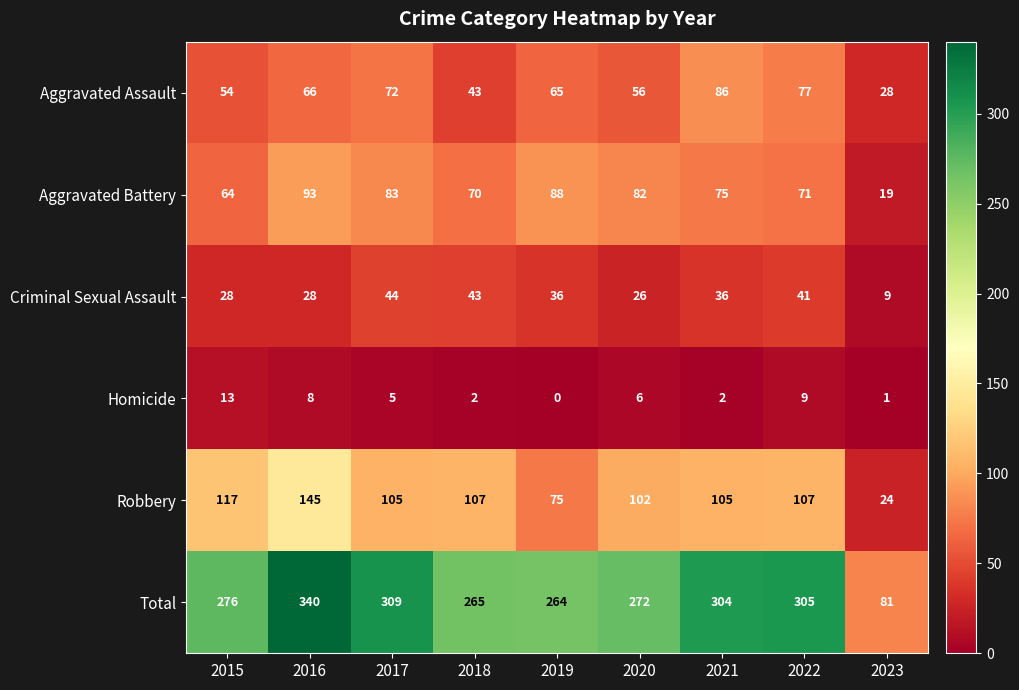

Rank the series at 2017 from highest to lowest value.

Total, Robbery, Aggravated Battery, Aggravated Assault, Criminal Sexual Assault, Homicide